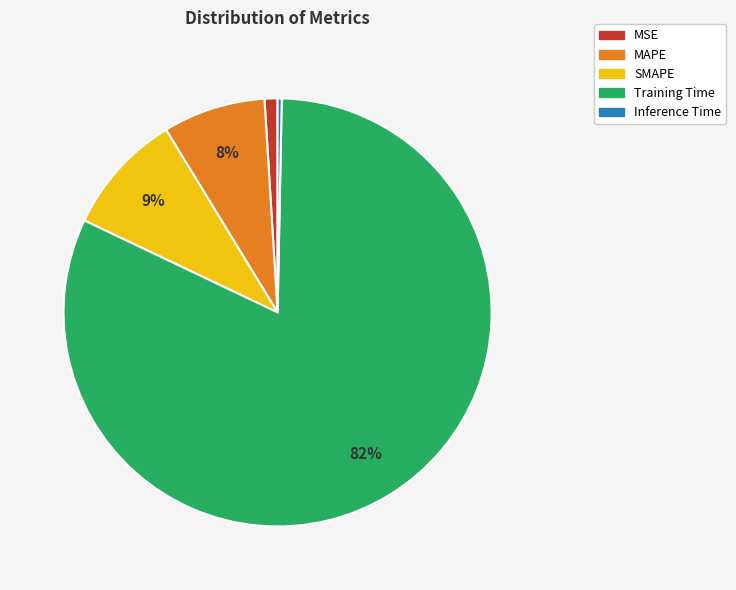

To the nearest percent, what is the average slice percentage?

20%